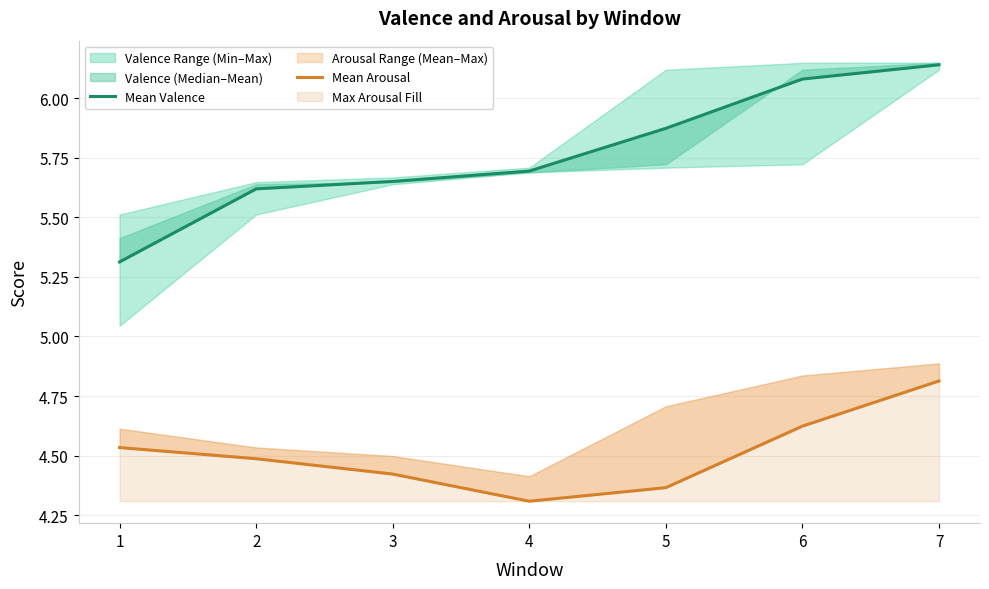

What is the average value of the Mean Valence series?

5.8